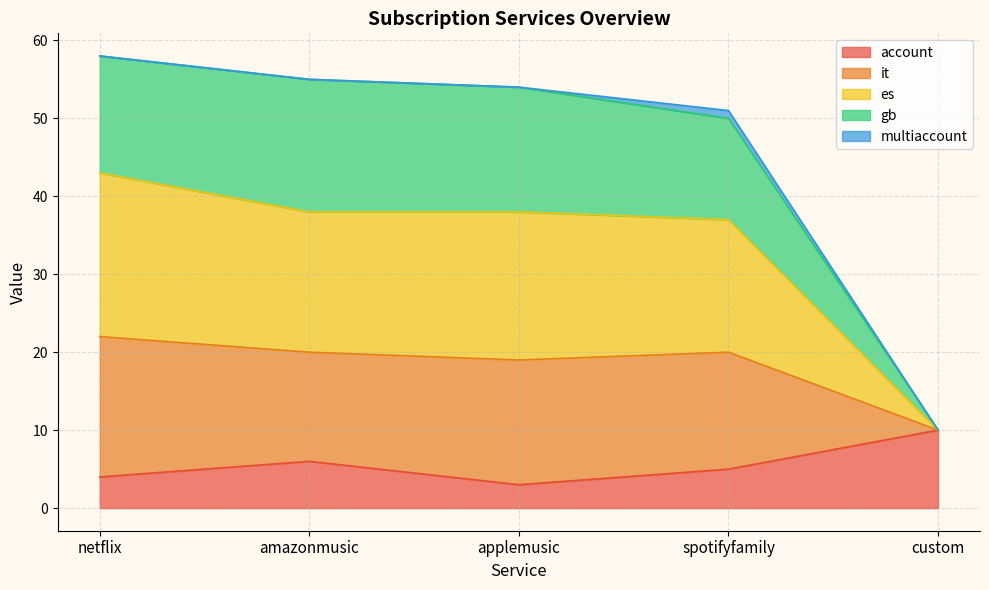

True or false: es and gb cross at least once.

False